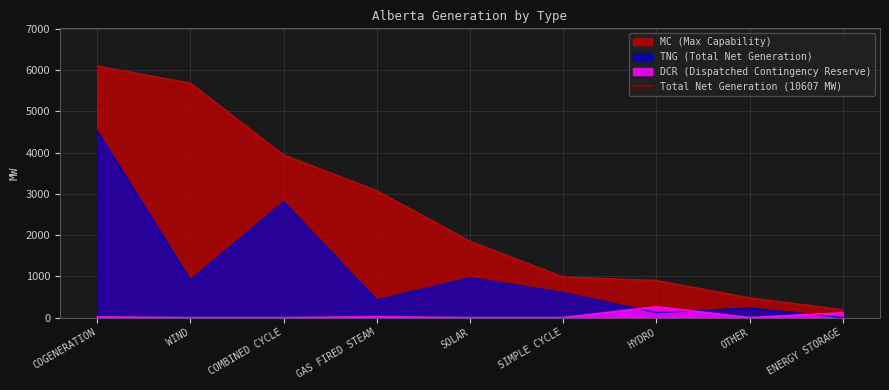

Rank the series at WIND from highest to lowest value.

MC, TNG, DCR